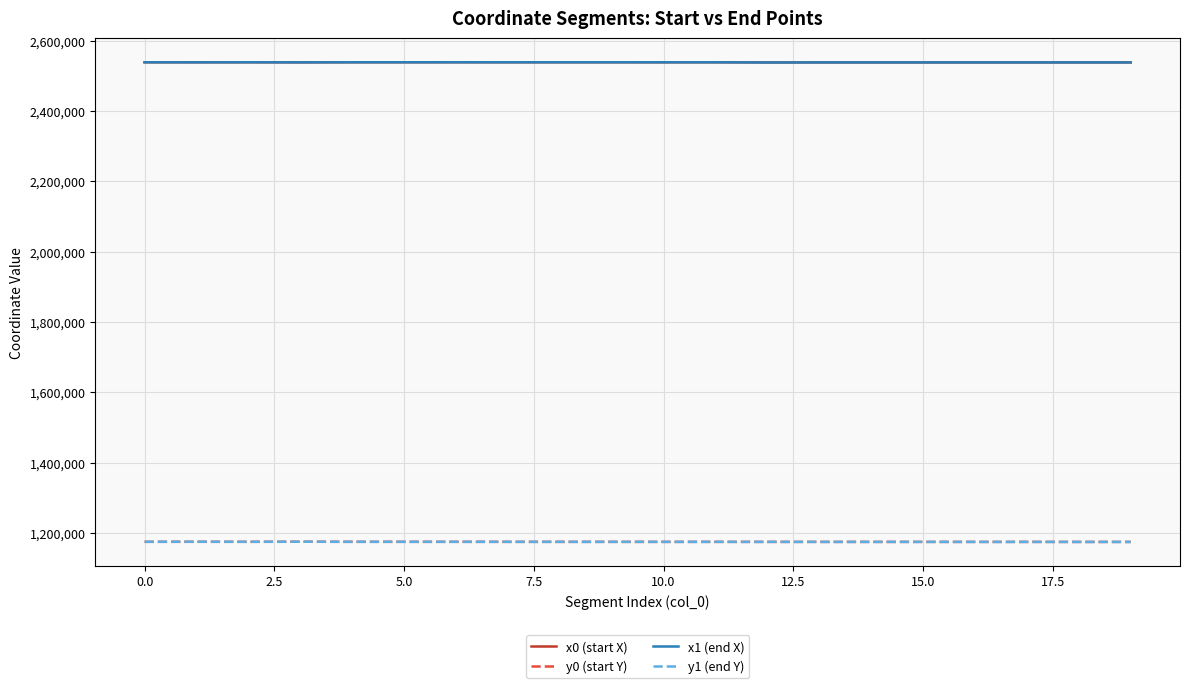

True or false: x1 (end X) and y1 (end Y) intersect in this chart.

False